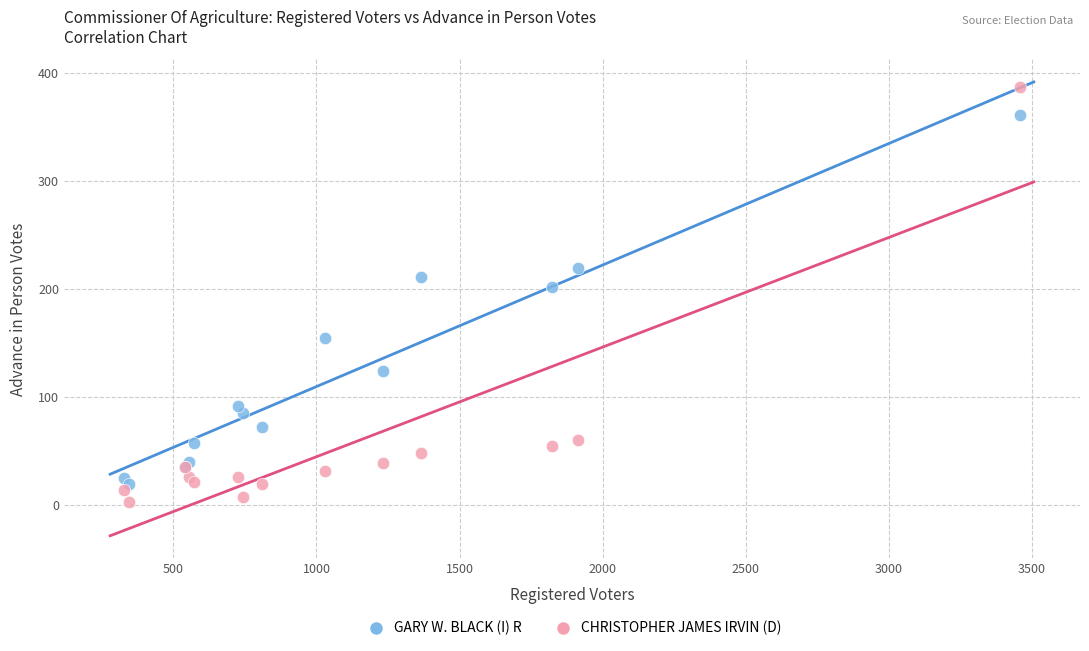

Which series contains the highest Y value?

CHRISTOPHER JAMES IRVIN (D)